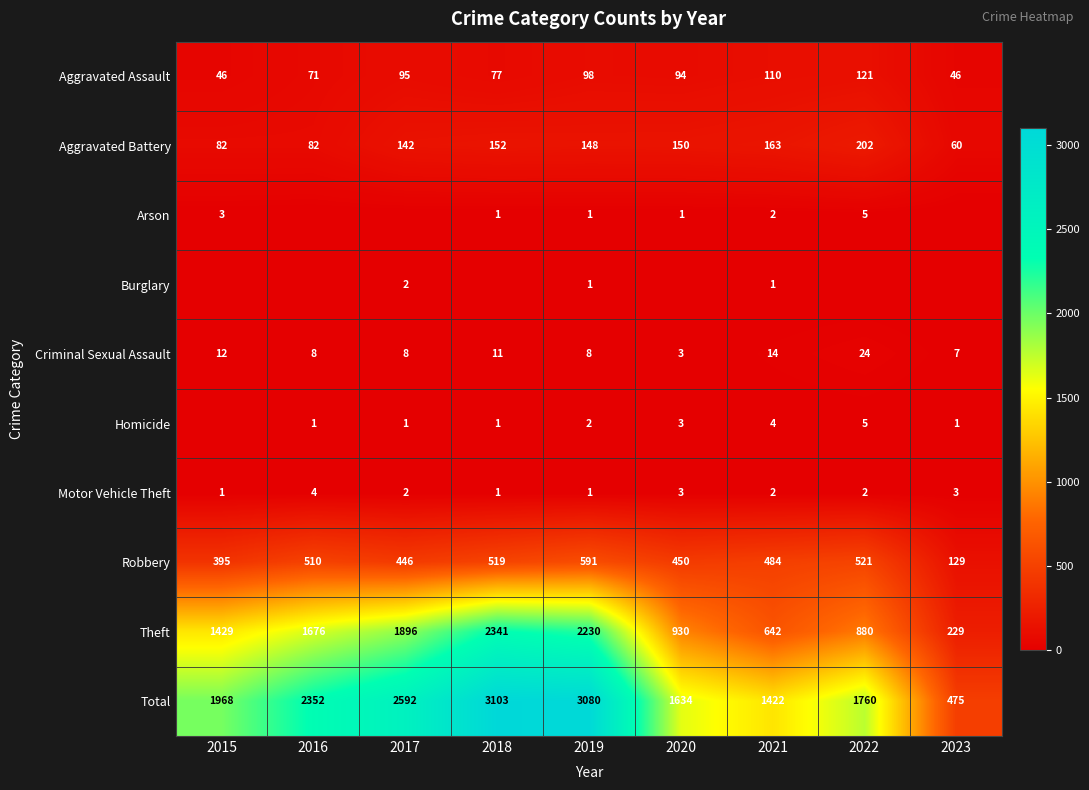

What is the maximum value shown in the chart?

3103